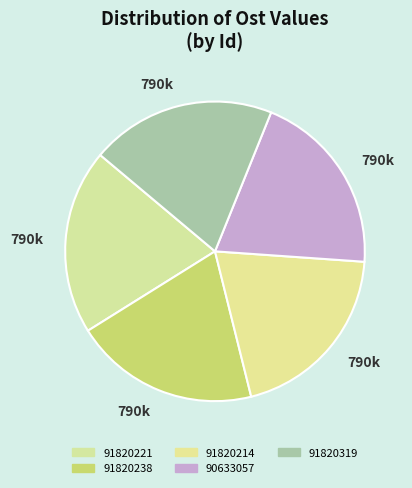

Which slice is the largest?

91820238